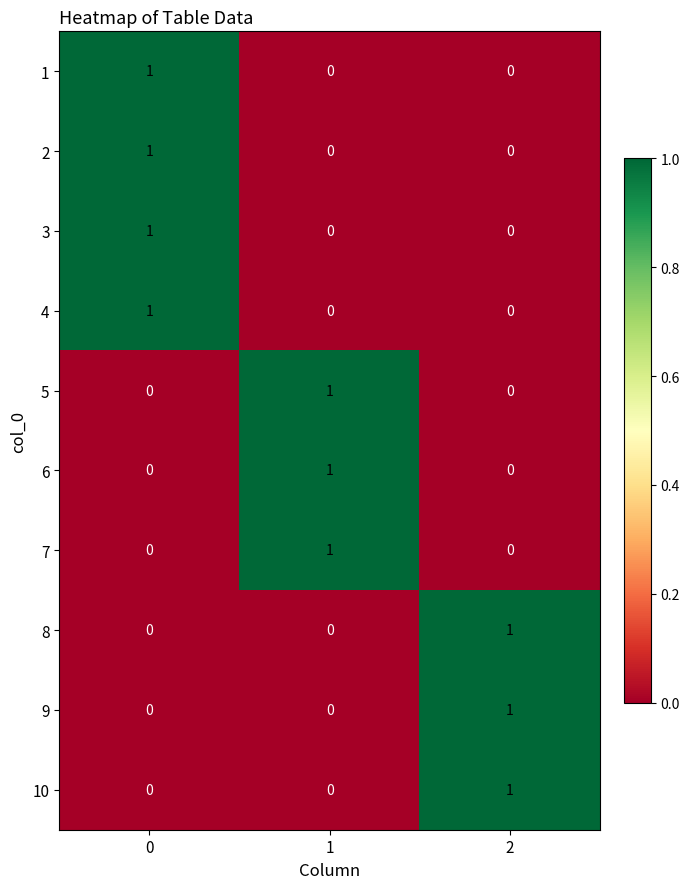

Count the 4 values in the range 0 to 1.

3